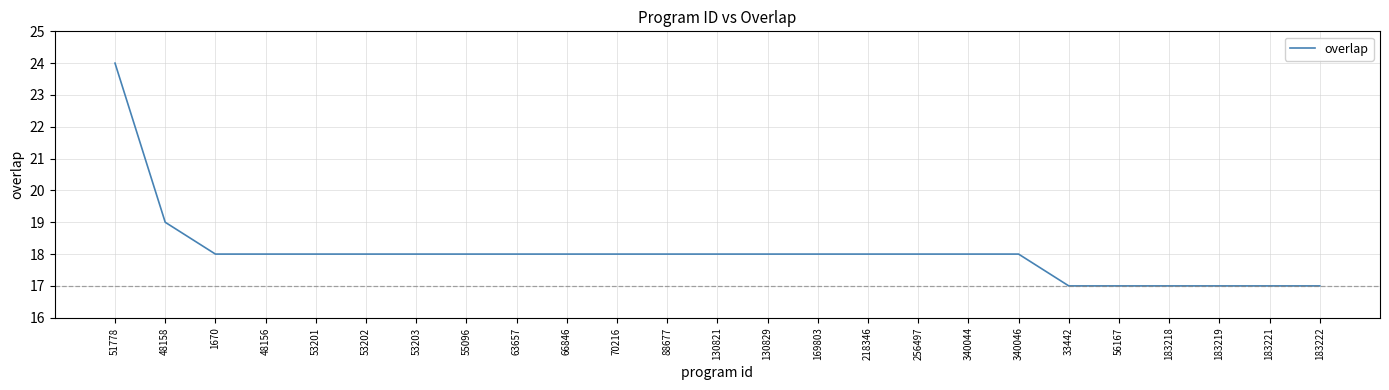

What position from the right is 53202?

20